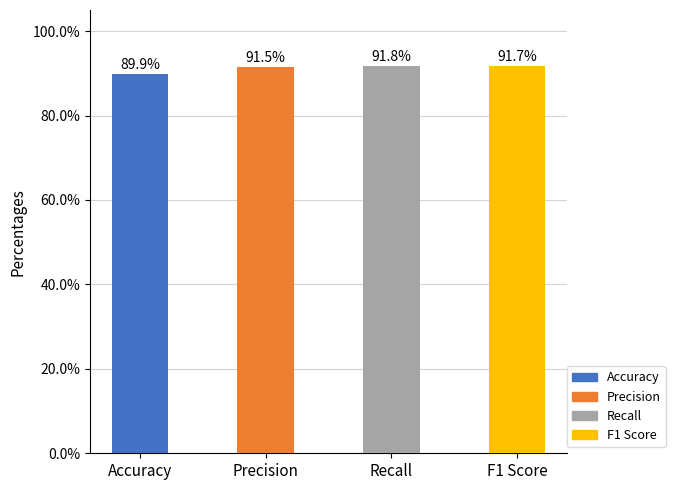

What is the average value?

0.9